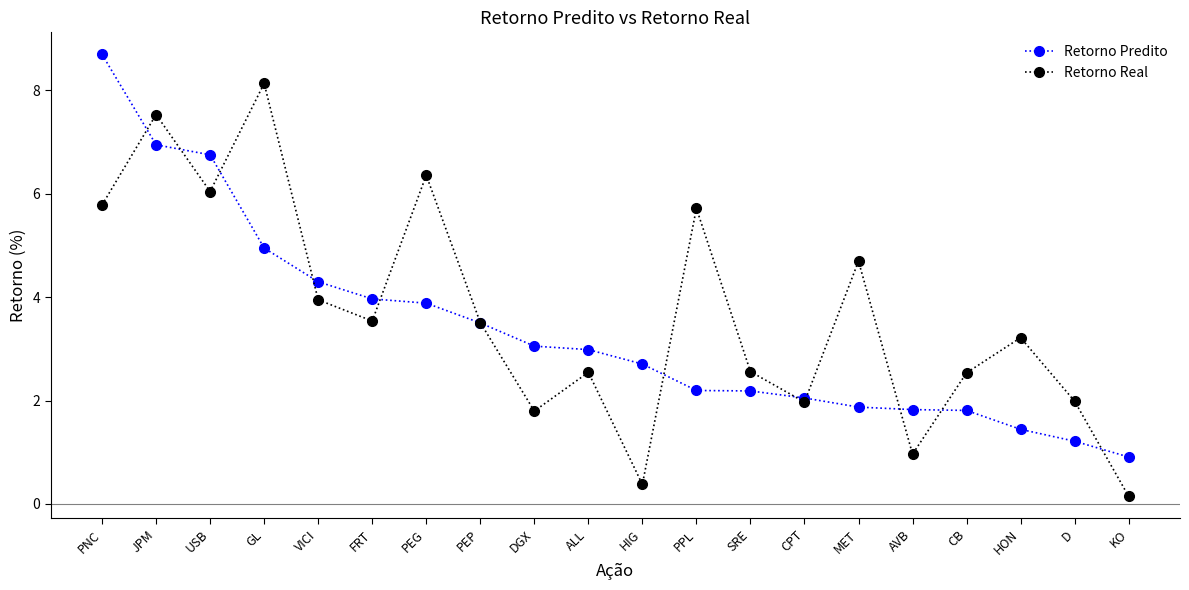

Rank the series at JPM from lowest to highest value.

Retorno Predito, Retorno Real